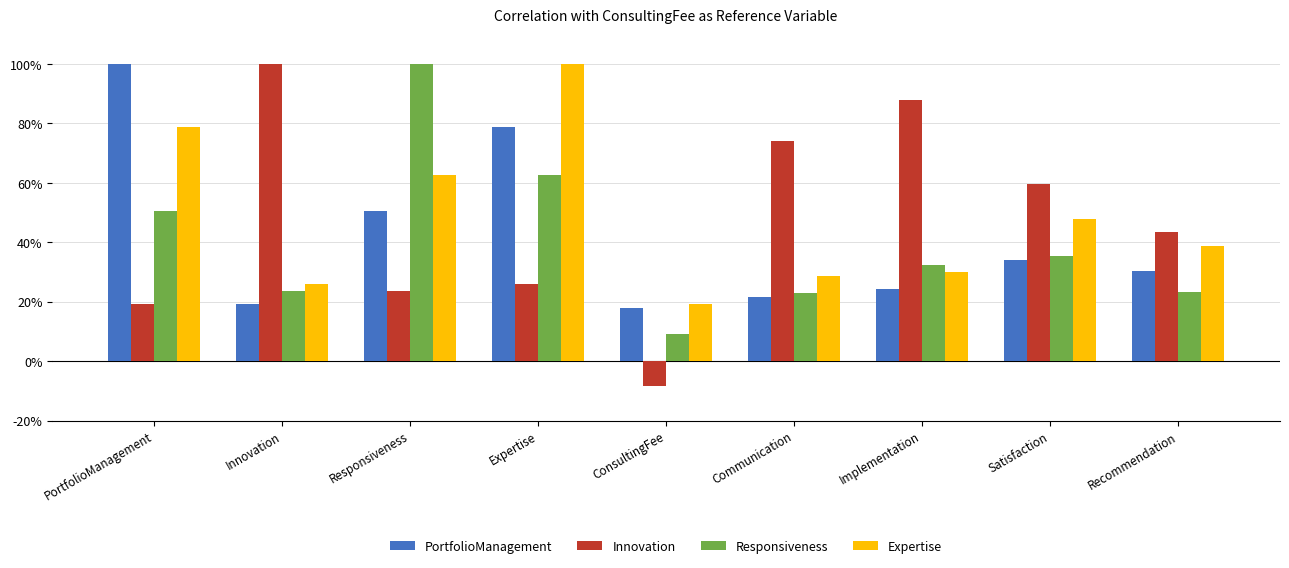

The Innovation series shows 0.3 at Expertise. True or false?

True